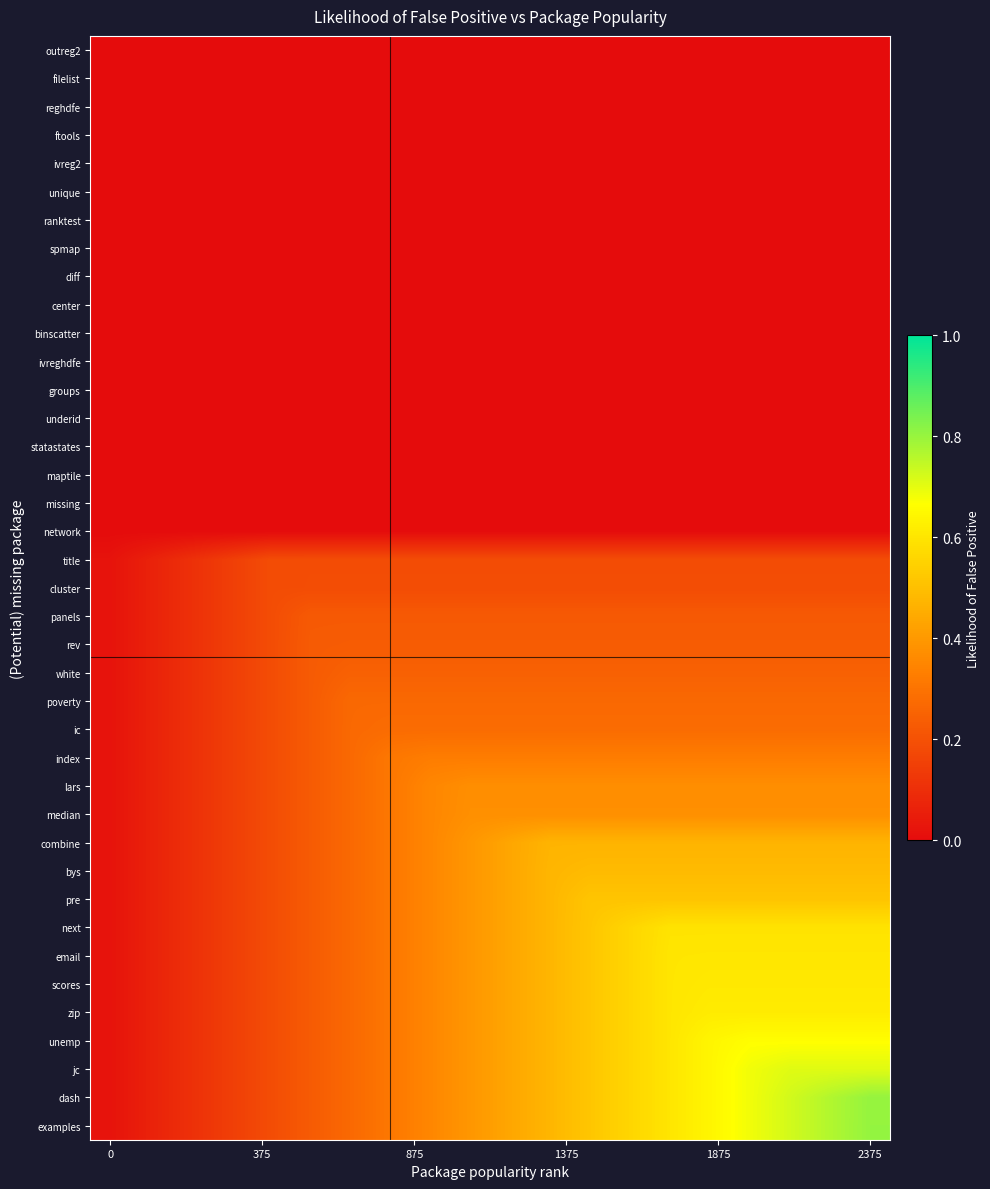

List the series in order of their peak value, lowest first.

outreg2, filelist, reghdfe, ftools, ivreg2, unique, ranktest, spmap, diff, center, binscatter, ivreghdfe, groups, underid, statastates, maptile, missing, network, title, cluster, panels, rev, white, poverty, ic, index, lars, median, combine, bys, pre, next, email, scores, zip, unemp, jc, dash, examples